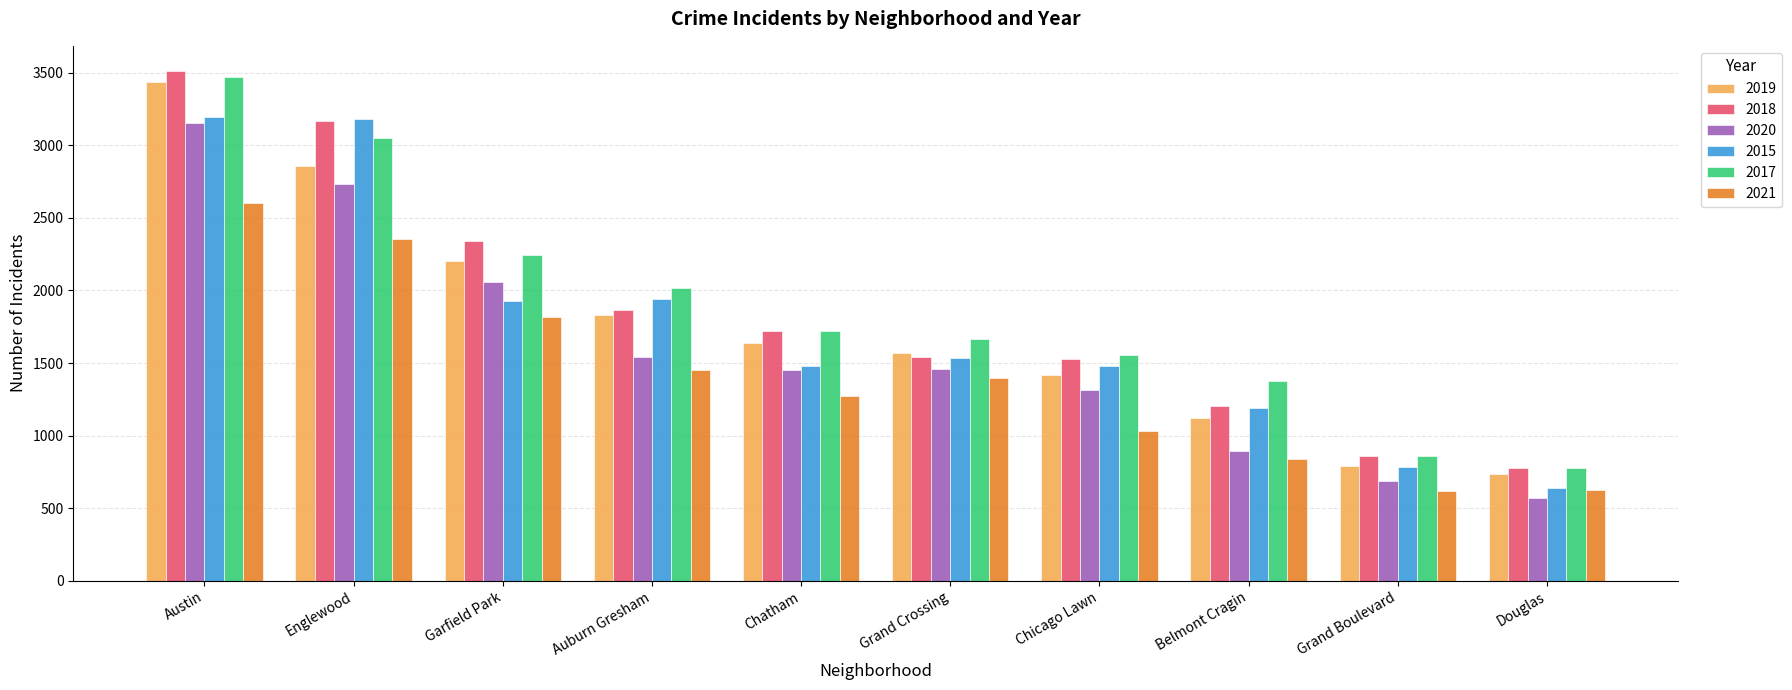

Between Grand Crossing and Grand Boulevard, which series saw the biggest shift?

2017